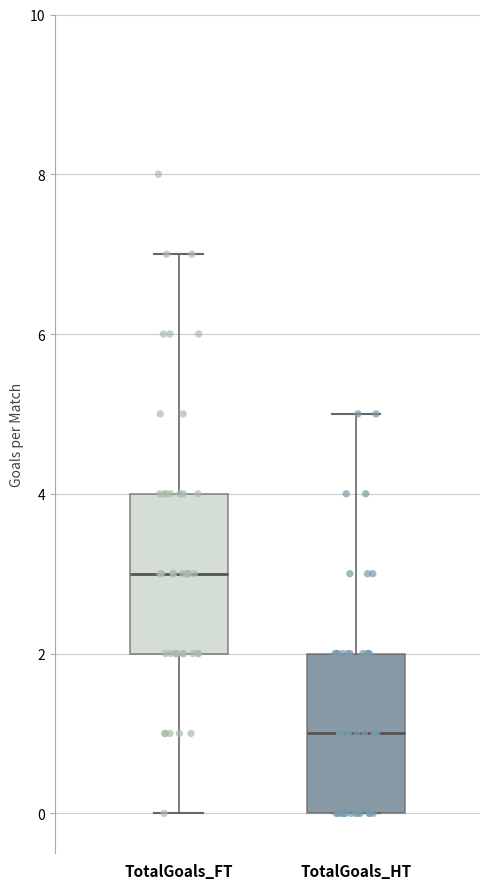

Reading left to right, transcribe this box plot: for each box, give where its median line is, the range the box spans, and where its two whiskers end, as read against the y-axis. The values are not printed on the chart, so give them approximately, as read against the axis.

TotalGoals_FT: median 3, box 2 to 4, whiskers 0 to 7
TotalGoals_HT: median 1, box 0 to 2, whiskers 0 to 5